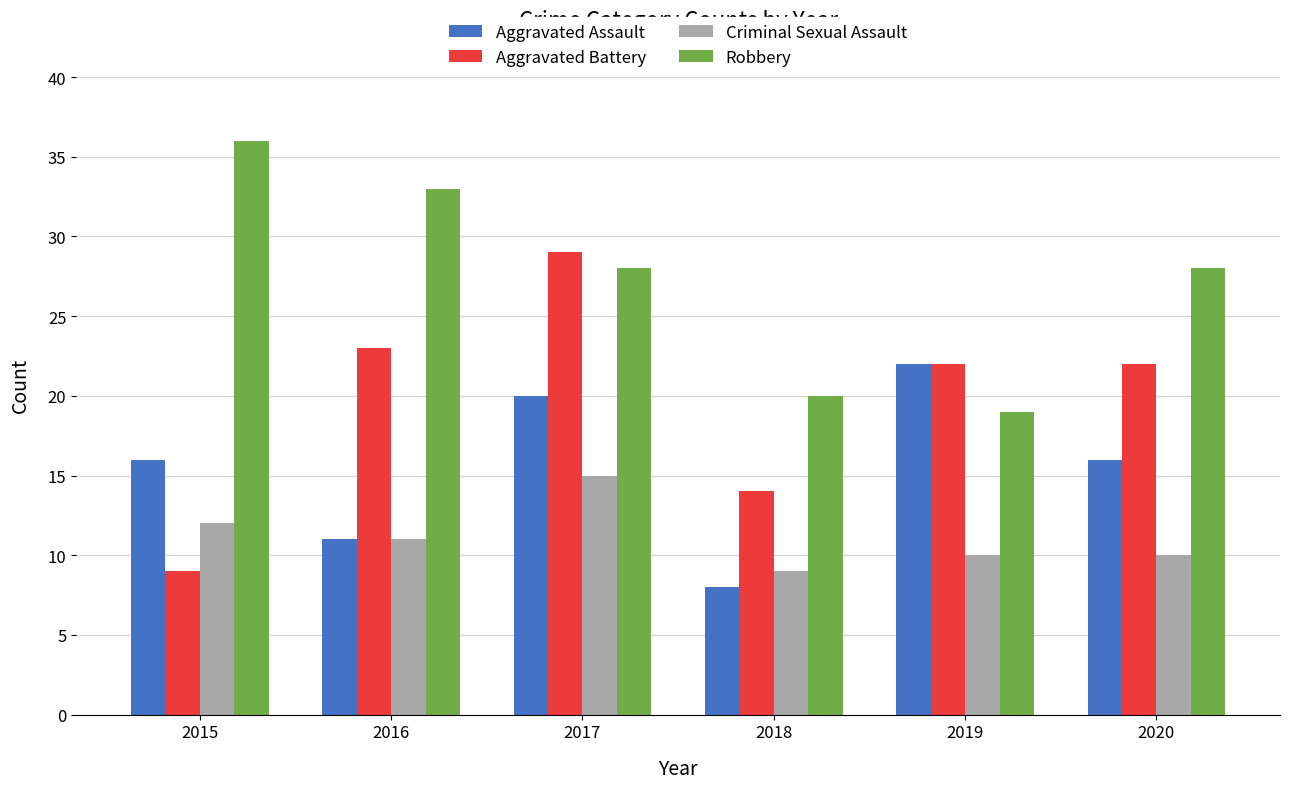

What is the average value of the Criminal Sexual Assault series?

11